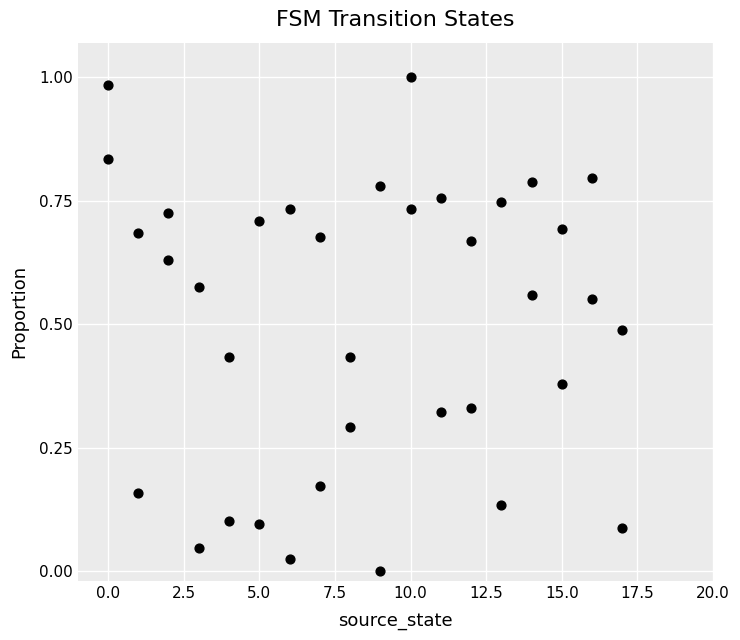

What is the range of X values (max minus min)?

17.0